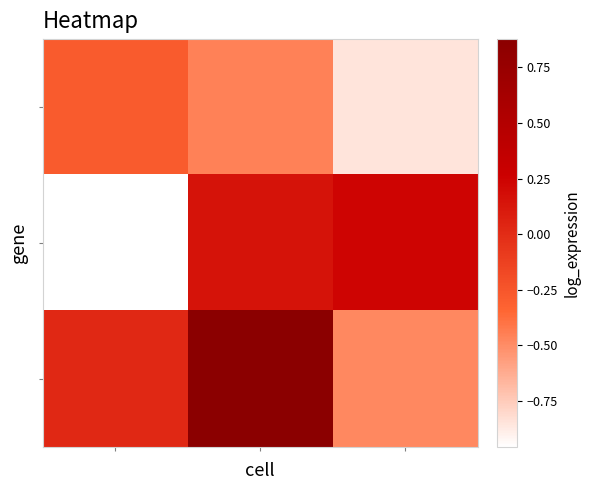

Reading left to right, extract all data points from this chart.

row_0: 0=-0.3	1=-0.5	2=-0.8
row_1: 0=-1.0	1=0.2	2=0.2
row_2: 0=0.0	1=0.9	2=-0.5